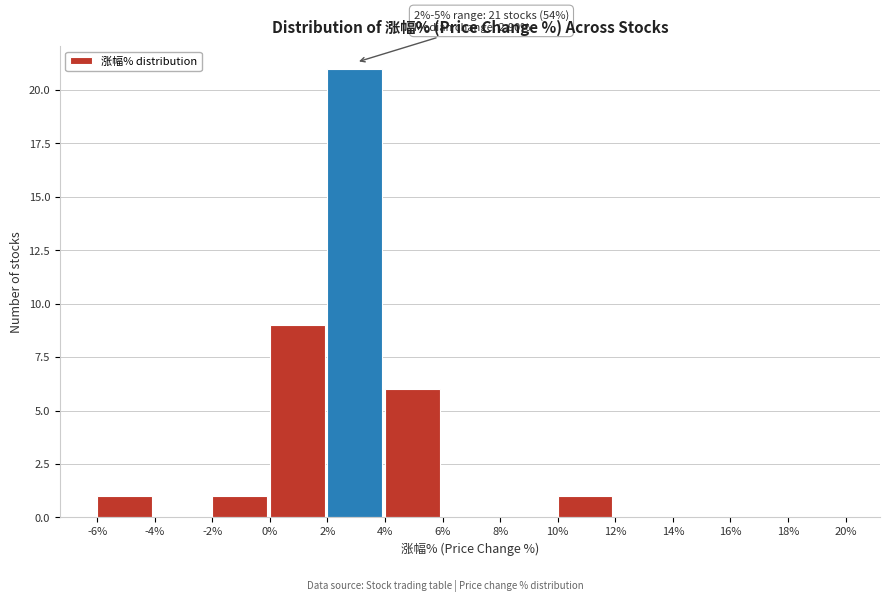

Which range on the x-axis has the tallest bar?

2% to 4%